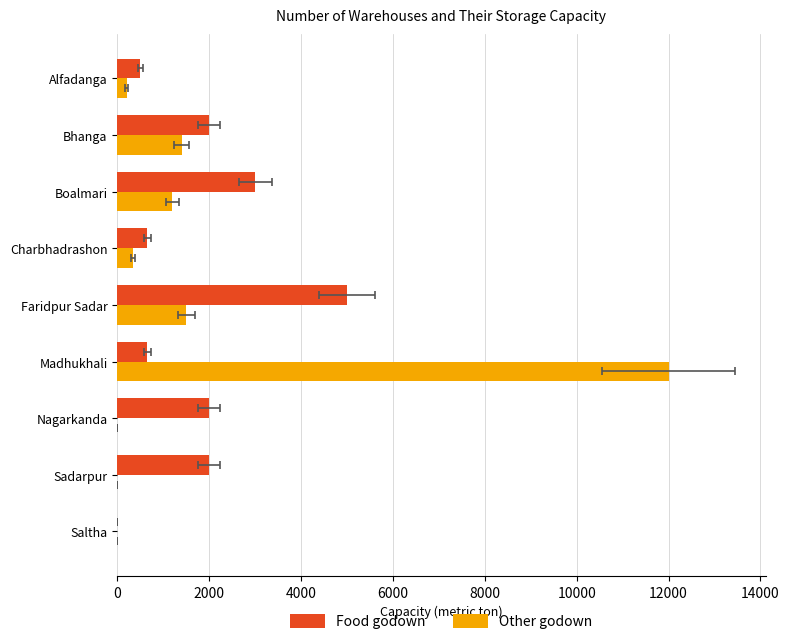

What is the total value across all series at Bhanga?

3400